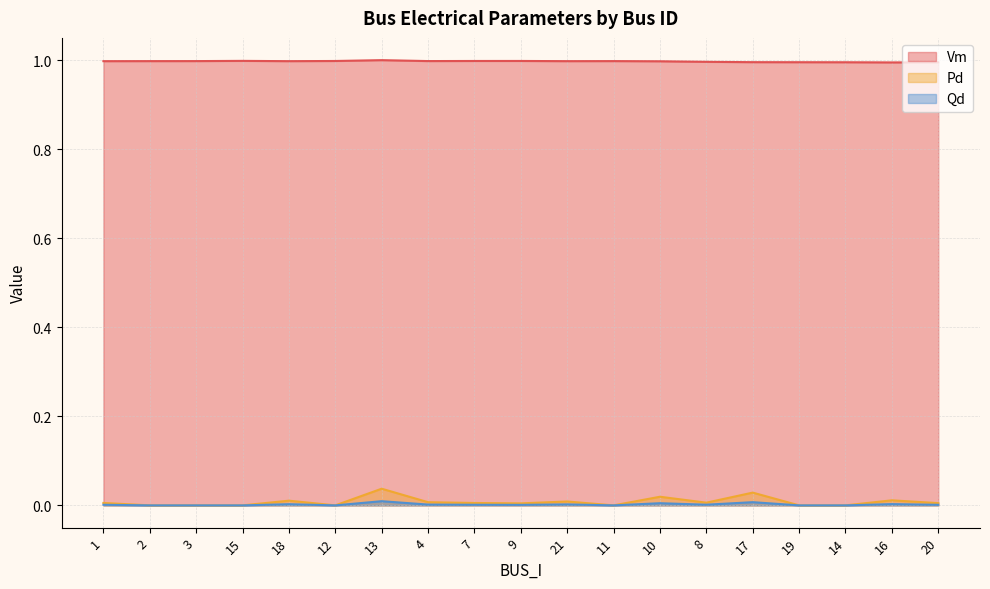

What is the label of the 3rd point from the left?

3